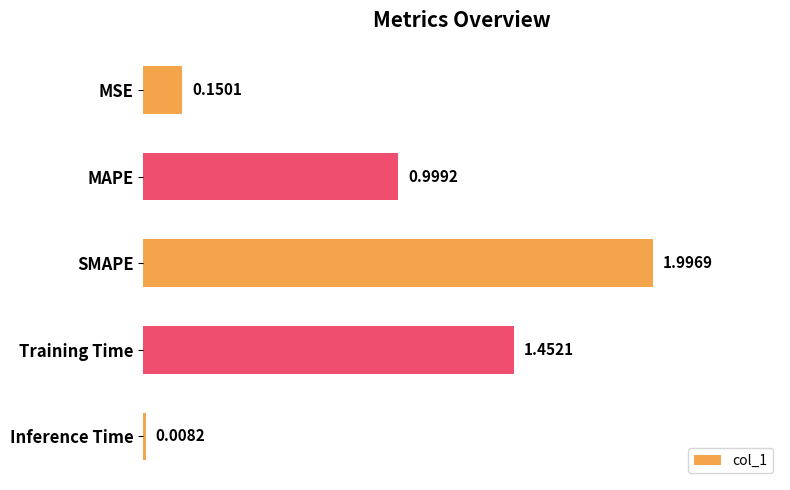

What is the difference between the maximum and minimum values?

2.0